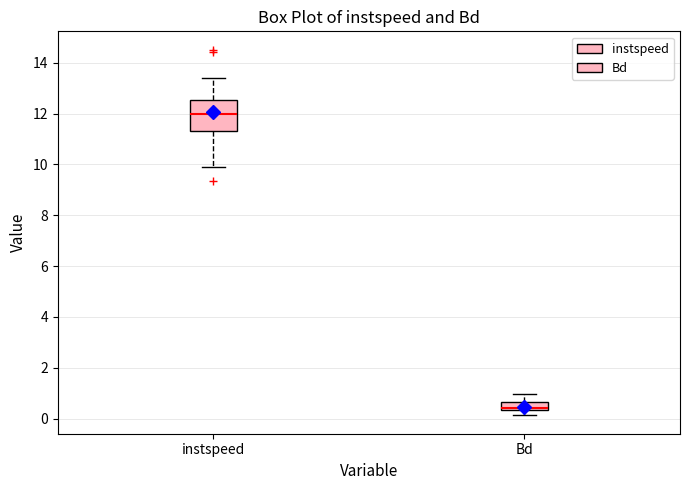

Where is the lower edge of the box for instspeed on the y-axis? The values are not printed on the chart, so give them approximately, as read against the axis.

11.4